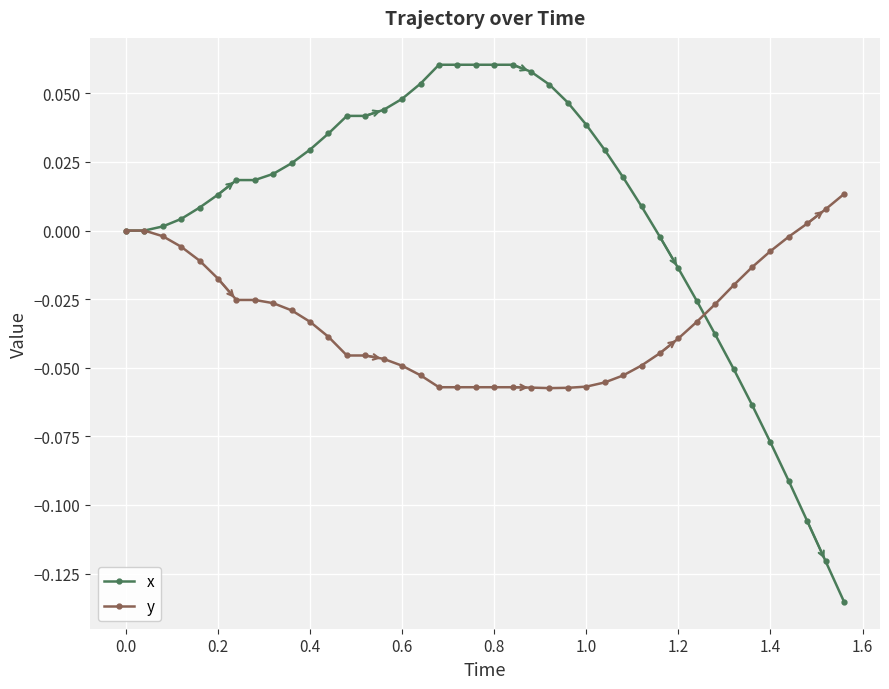

Which series has the widest spread of values?

x